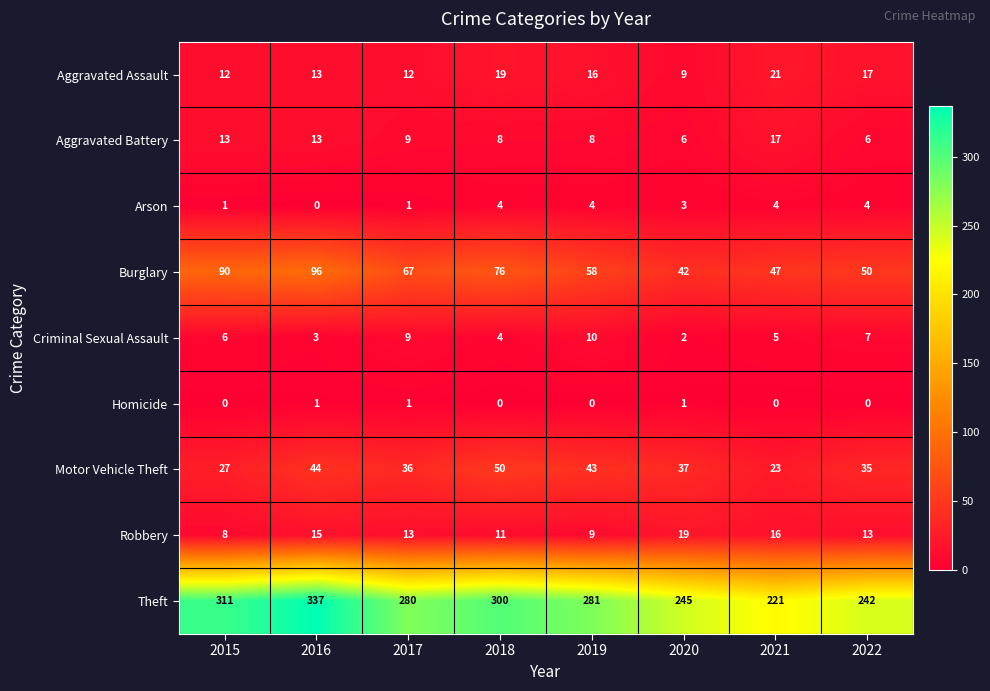

The Robbery series shows 8 at 2015. True or false?

True